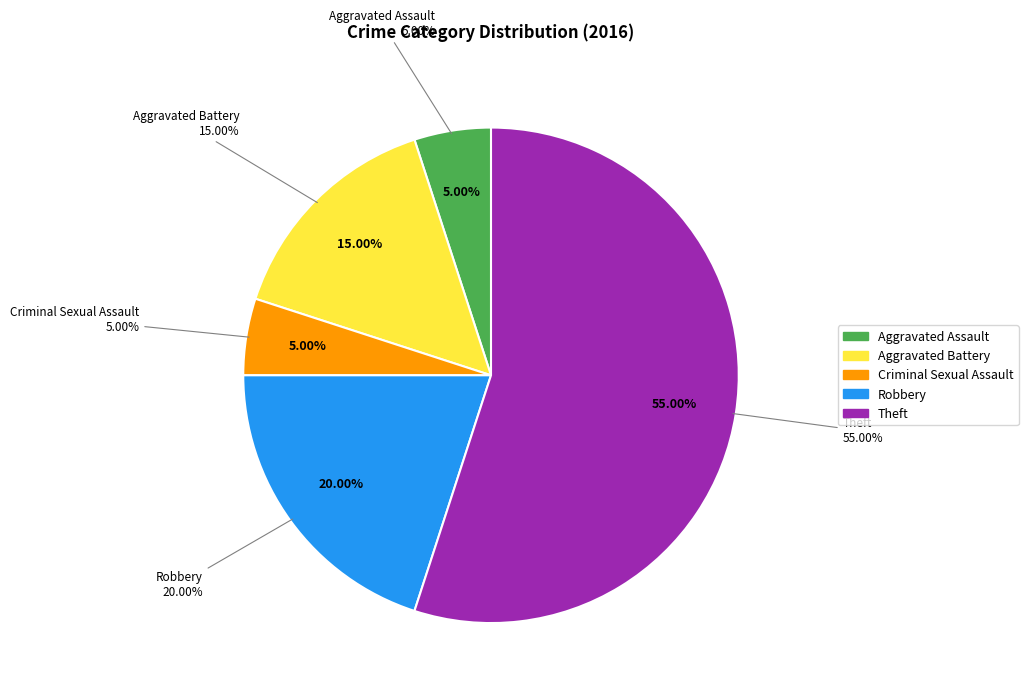

What is the ratio of the value at Criminal Sexual Assault to the value at Aggravated Battery?

0.3